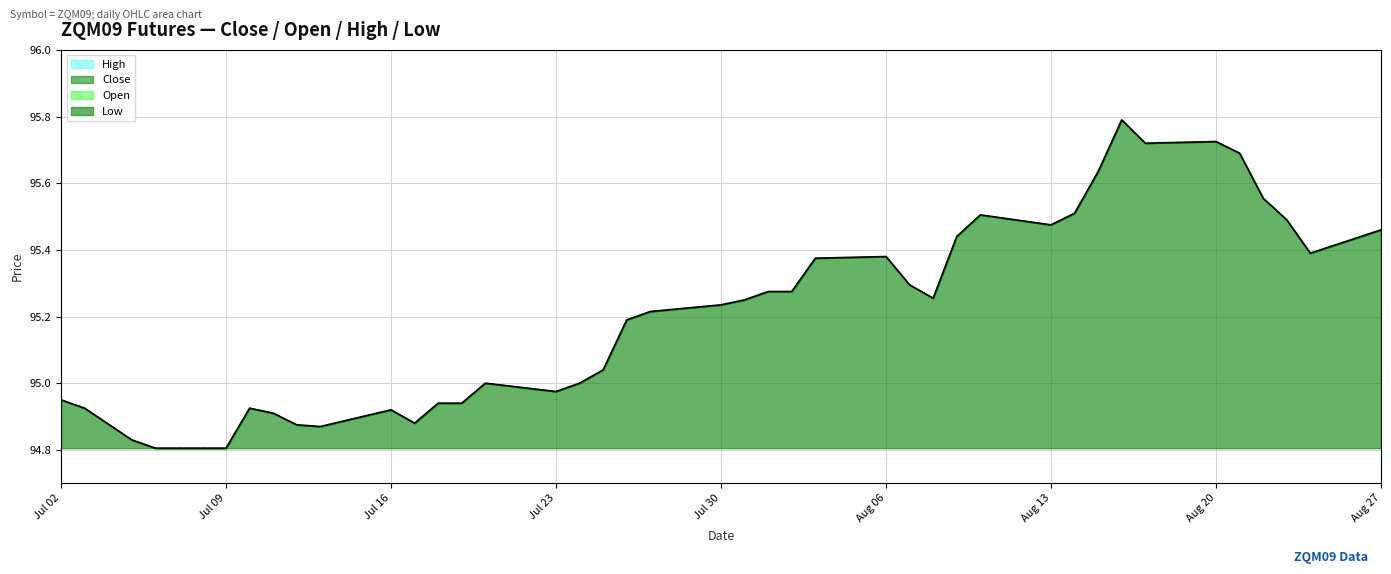

How many lines are shown in the chart?

4